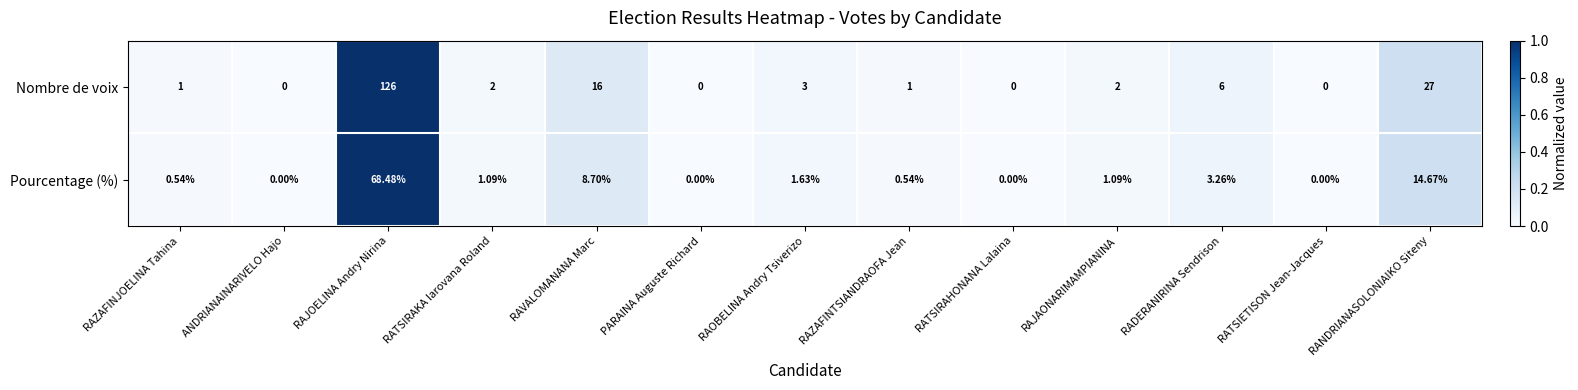

How many values in Pourcentage (%) are above zero?

9